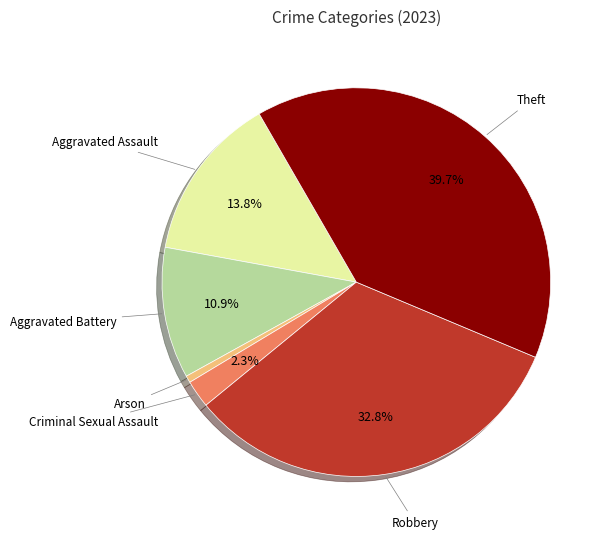

Does any single category account for the majority?

No